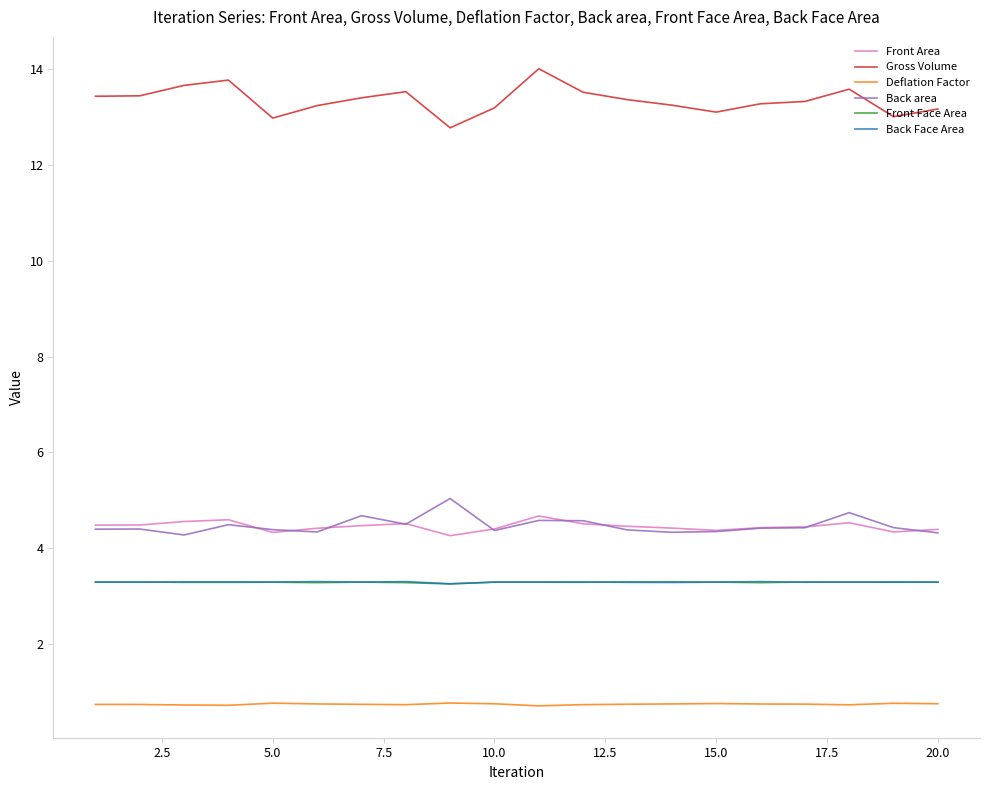

Which series has the largest total across all categories?

Gross Volume